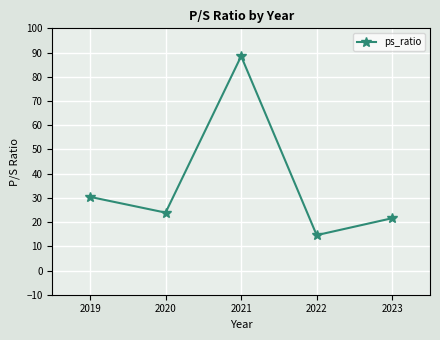

What is the maximum value shown in the chart?

88.5